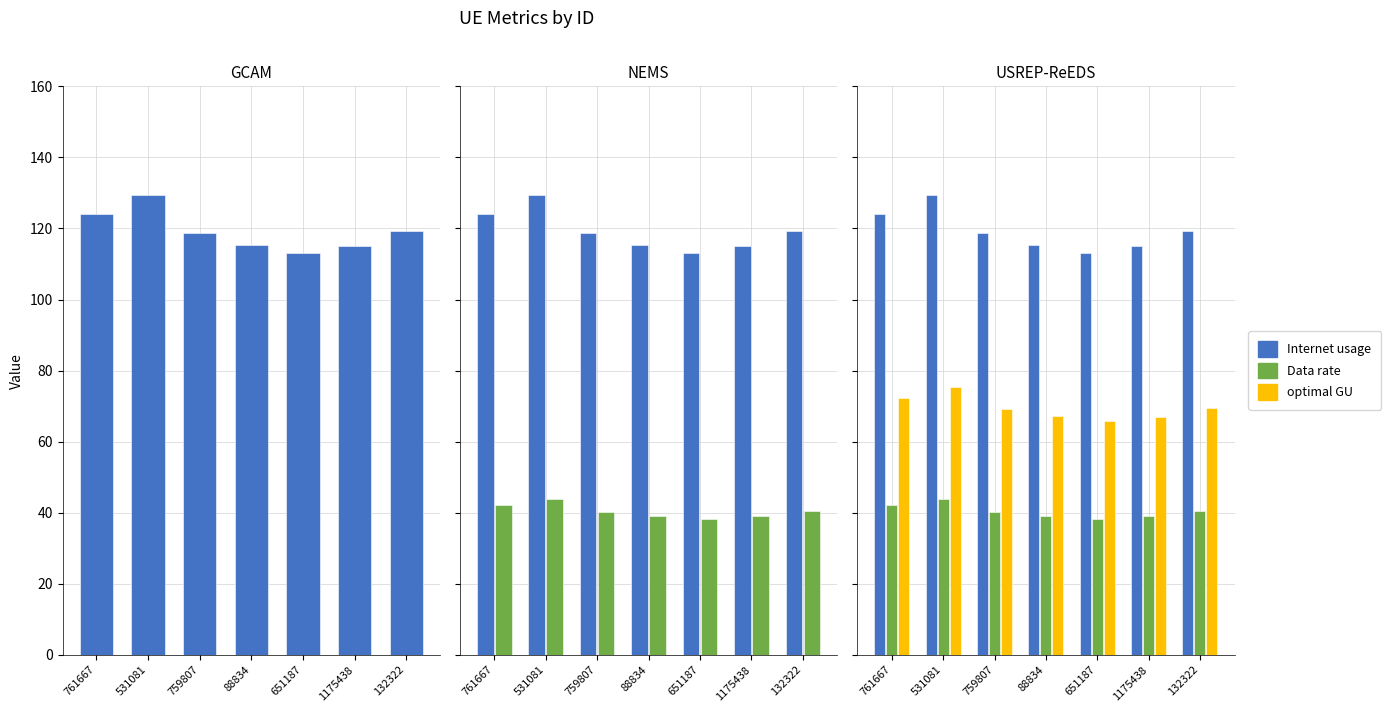

At which label is optimal GU closest to 70?

132322